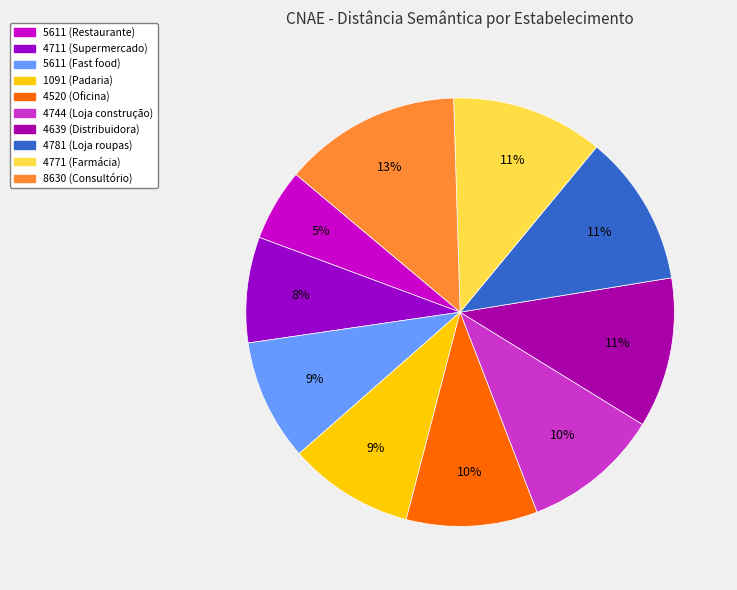

Is there a majority slice in this chart?

No